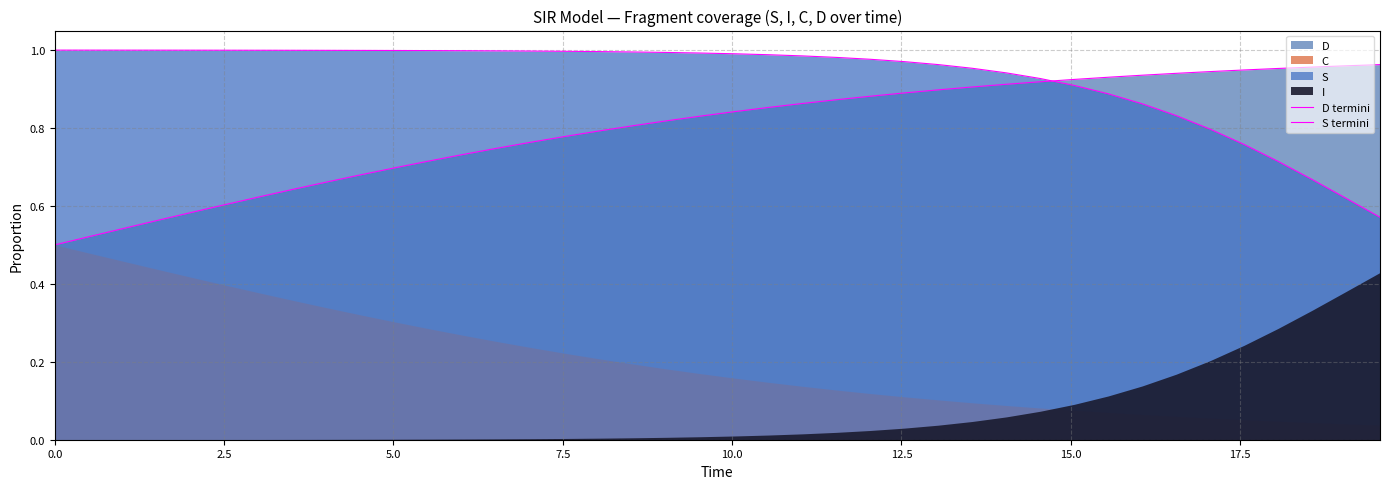

True or false: D termini has a value of 0.5 at 28.

False